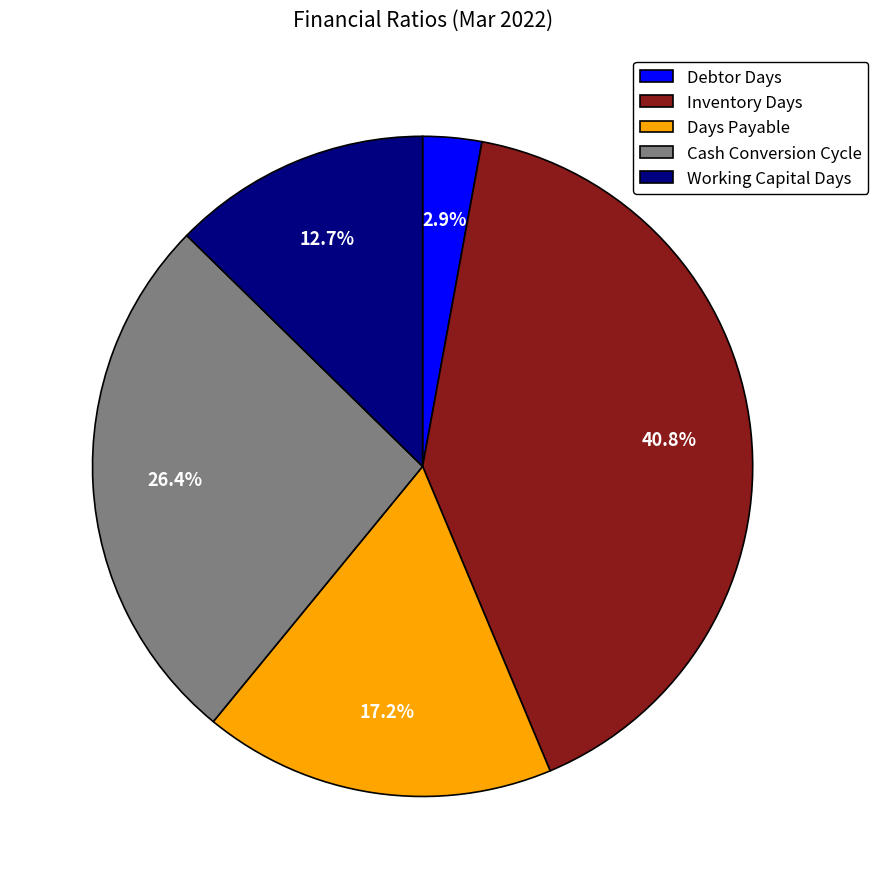

Which slice is the largest?

Inventory Days